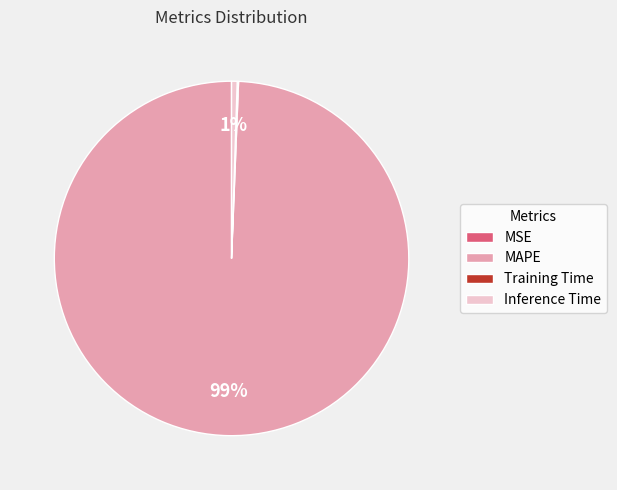

What is the largest slice in the pie chart?

MAPE